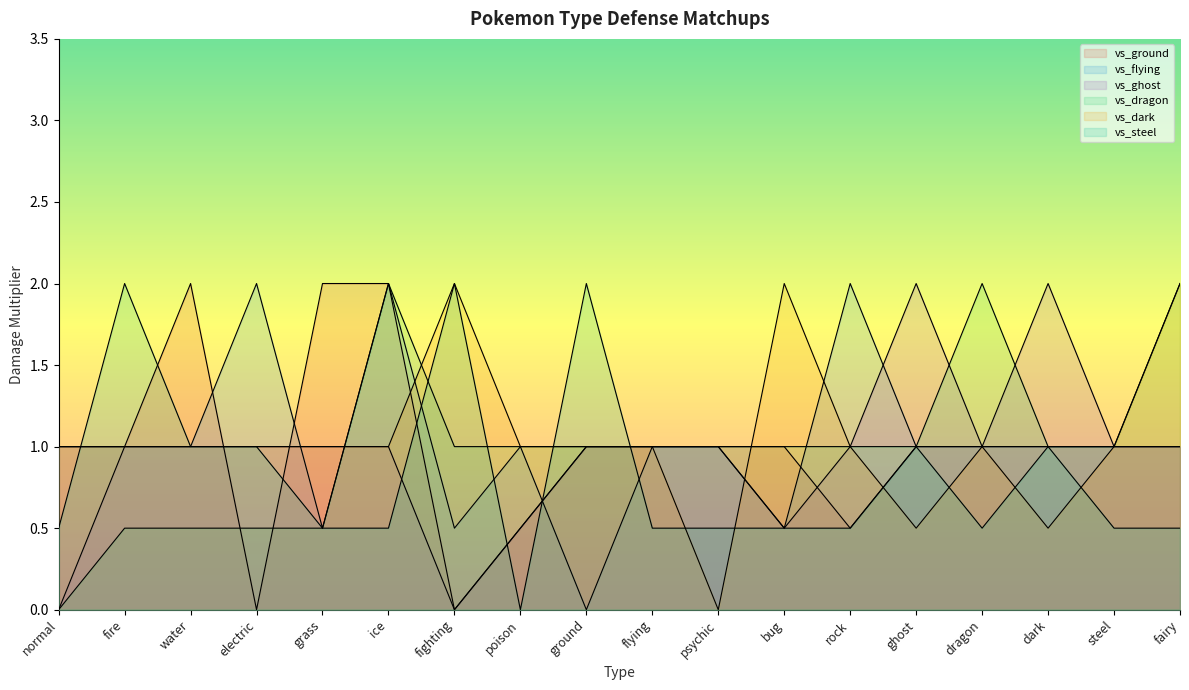

Is it true that vs_flying equals 1.5 at ghost?

False